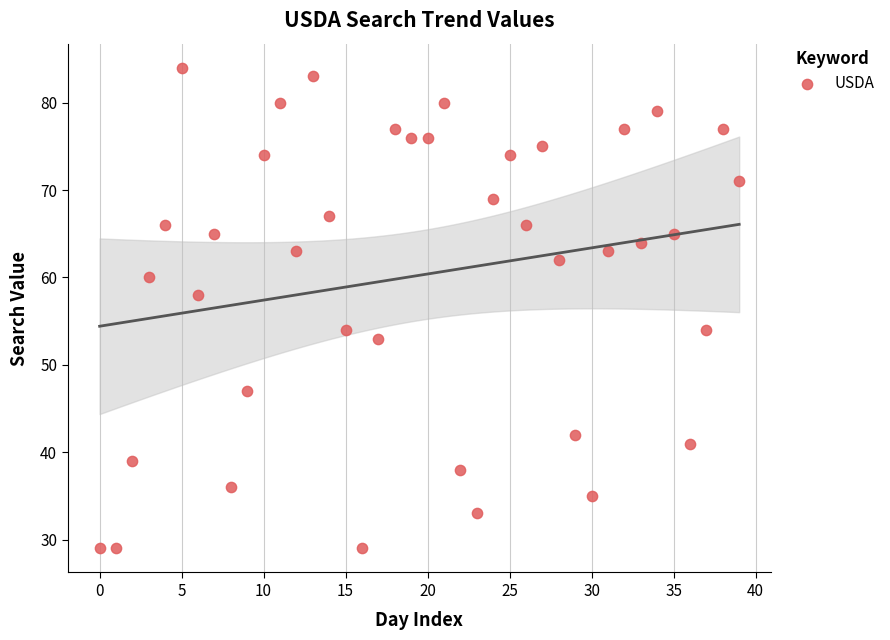

What is the range of Y values (max minus min)?

55